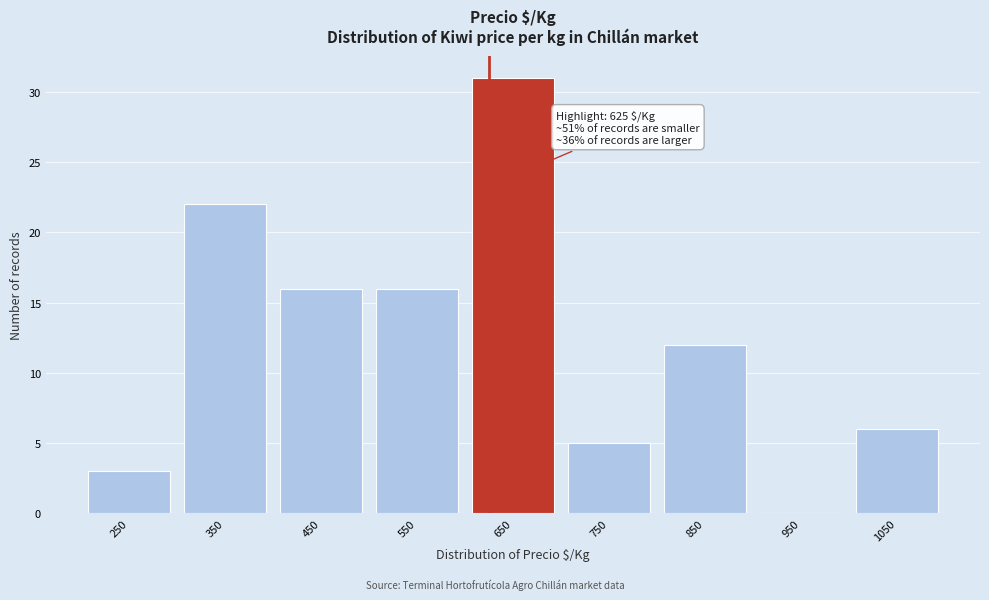

Which range on the x-axis has the tallest bar?

600 to 700